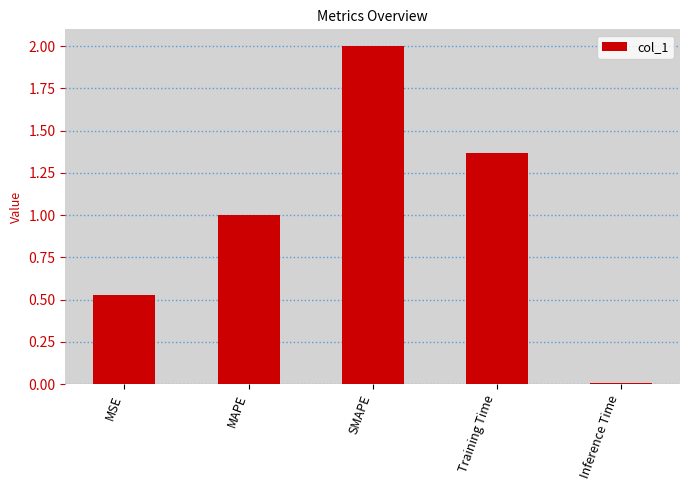

What is the average value?

1.0